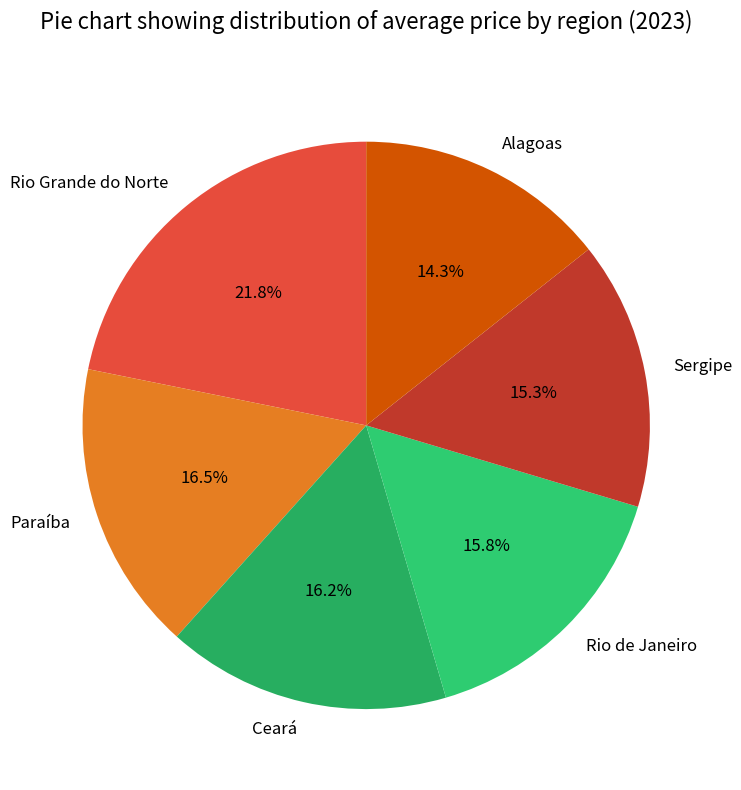

True or false: Alagoas accounts for 14% of the total.

True